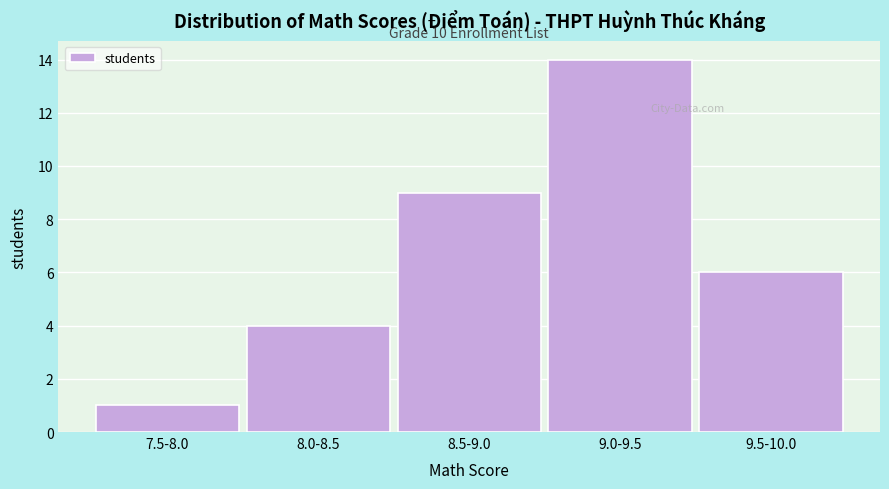

Reading left to right, extract all data points from this chart.

7.5-8.0=1	8.0-8.5=4	8.5-9.0=9	9.0-9.5=14	9.5-10.0=6